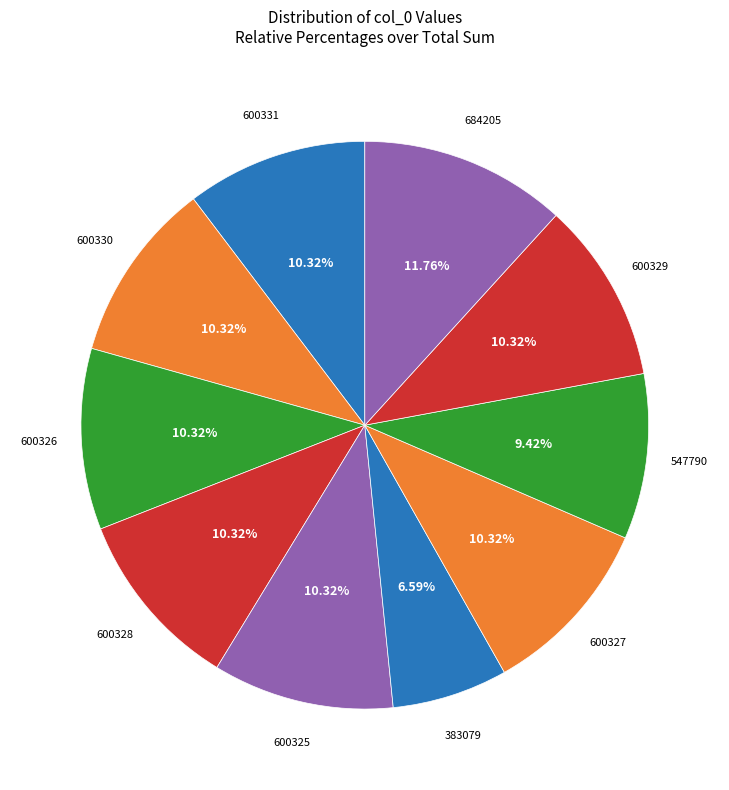

How many segments does this pie chart have?

10